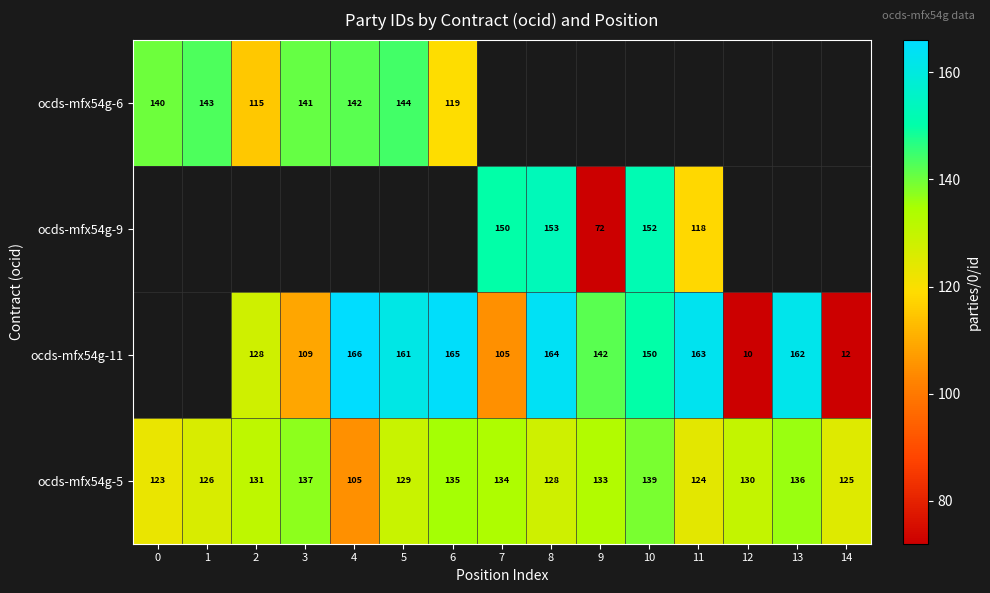

What is the average value of the ocds-mfx54g-5 series?

129